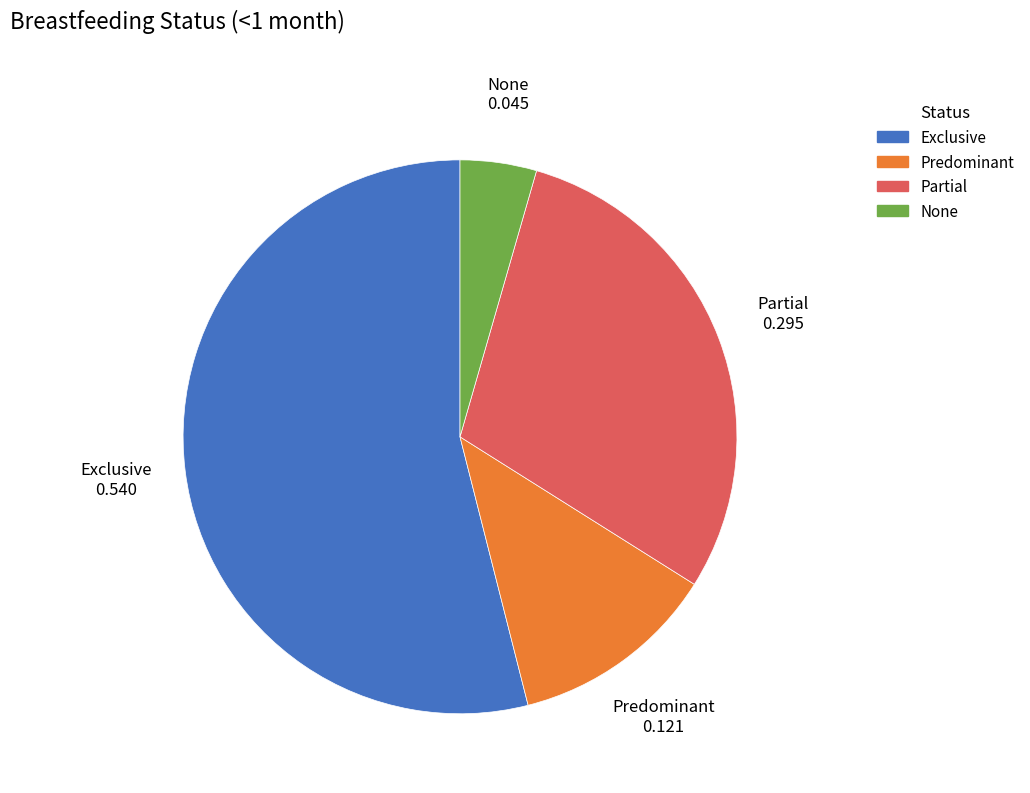

Do Predominant and Exclusive together represent more than half of the pie?

Yes